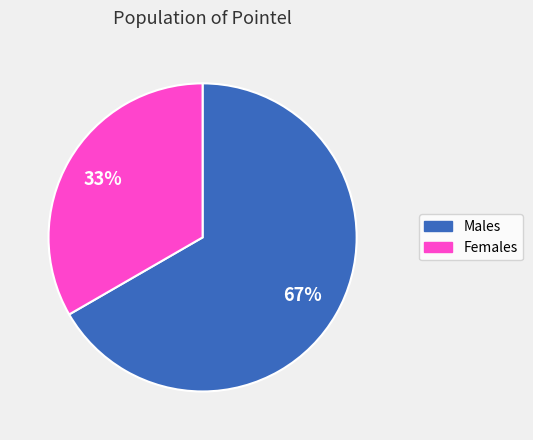

Does any single category account for the majority?

Yes